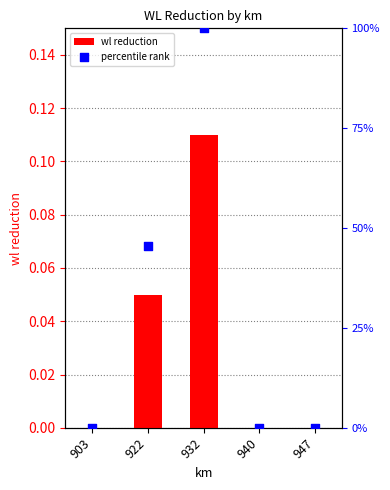

Is the value of wl reduction at 903 greater than the value of percentile rank at 947?

No